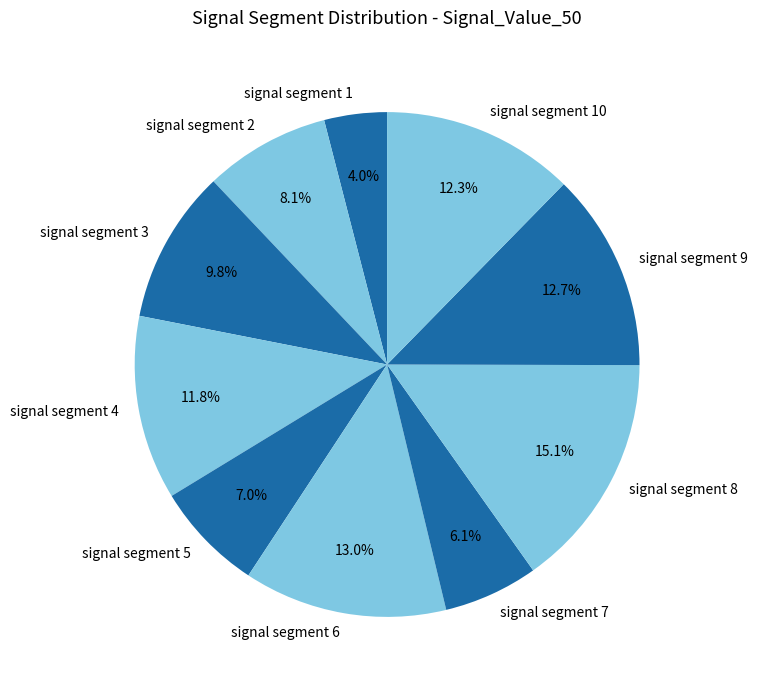

Is it true that signal segment 10 is 21% of the pie?

False